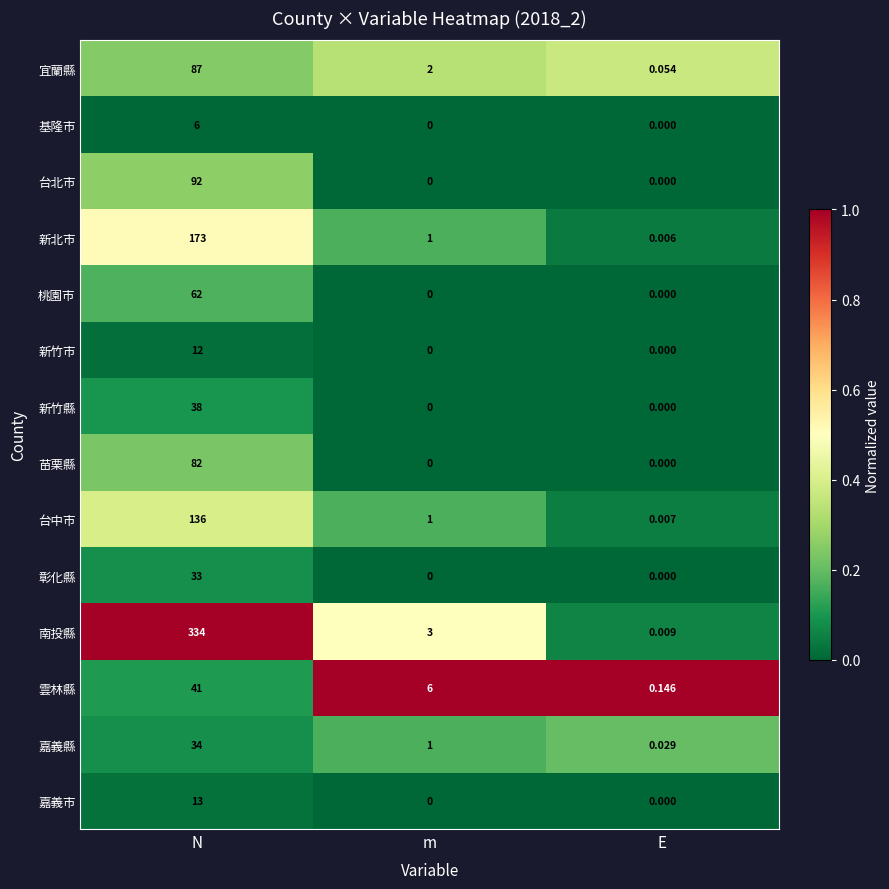

Which series has the largest total across all categories?

南投縣